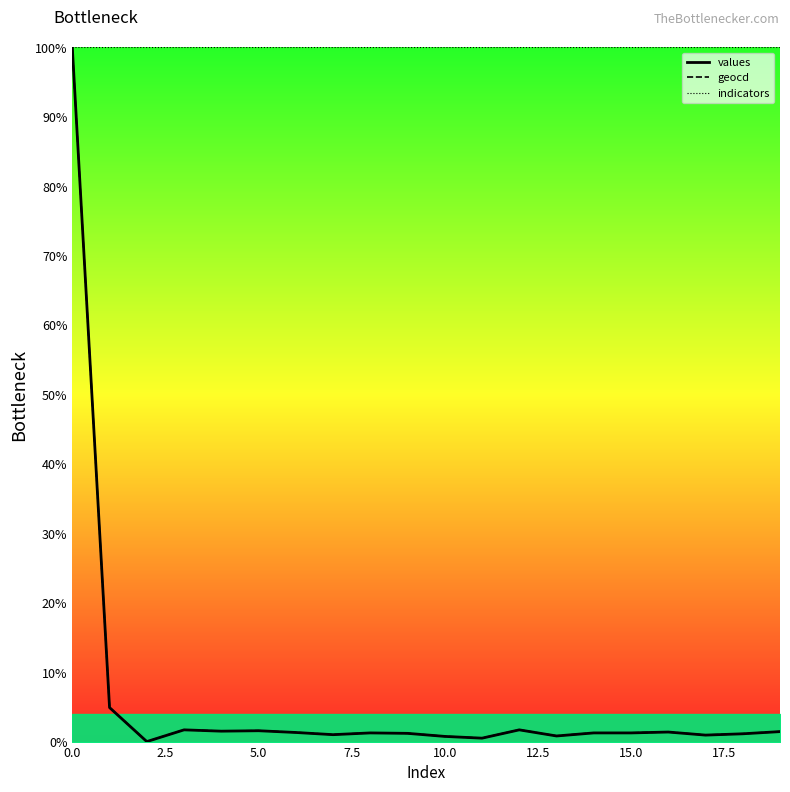

True or false: indicators and values intersect in this chart.

False